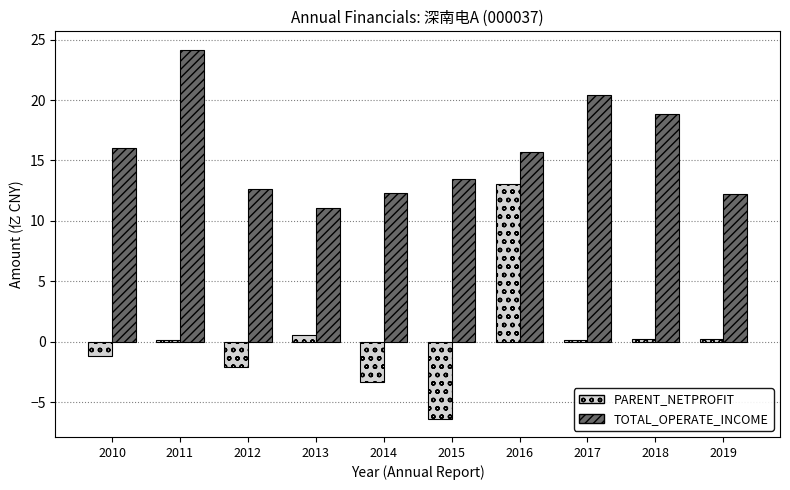

What is the maximum value shown in the chart?

24.2